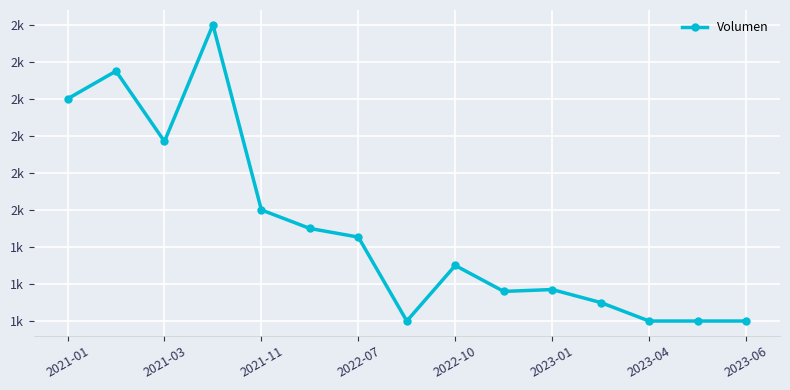

At which category does the data reach its first local valley?

2021-03